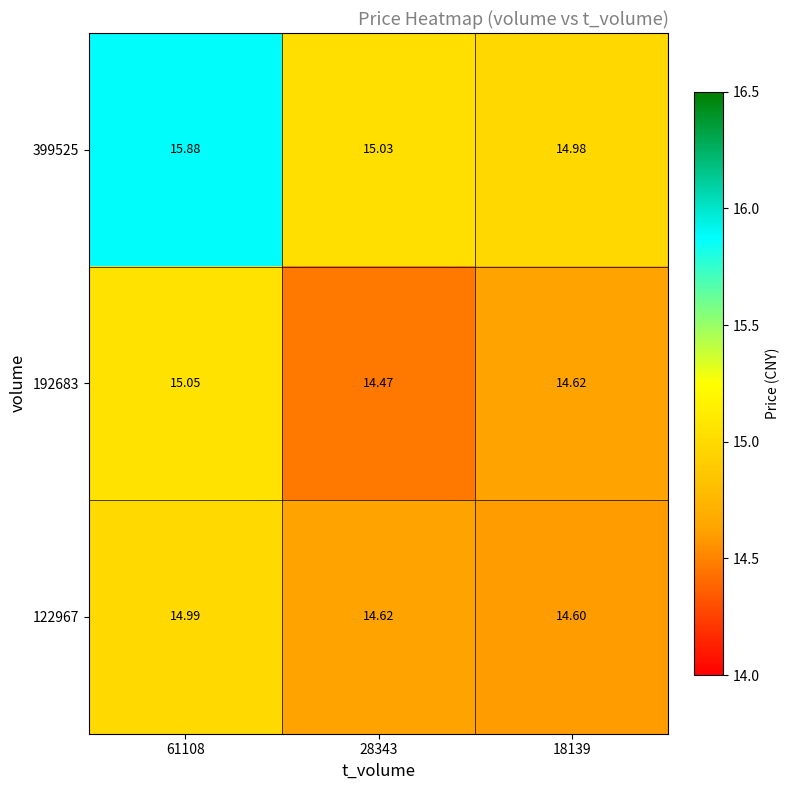

Is the value of 122967 at 61108 greater than the value of 192683 at 18139?

Yes